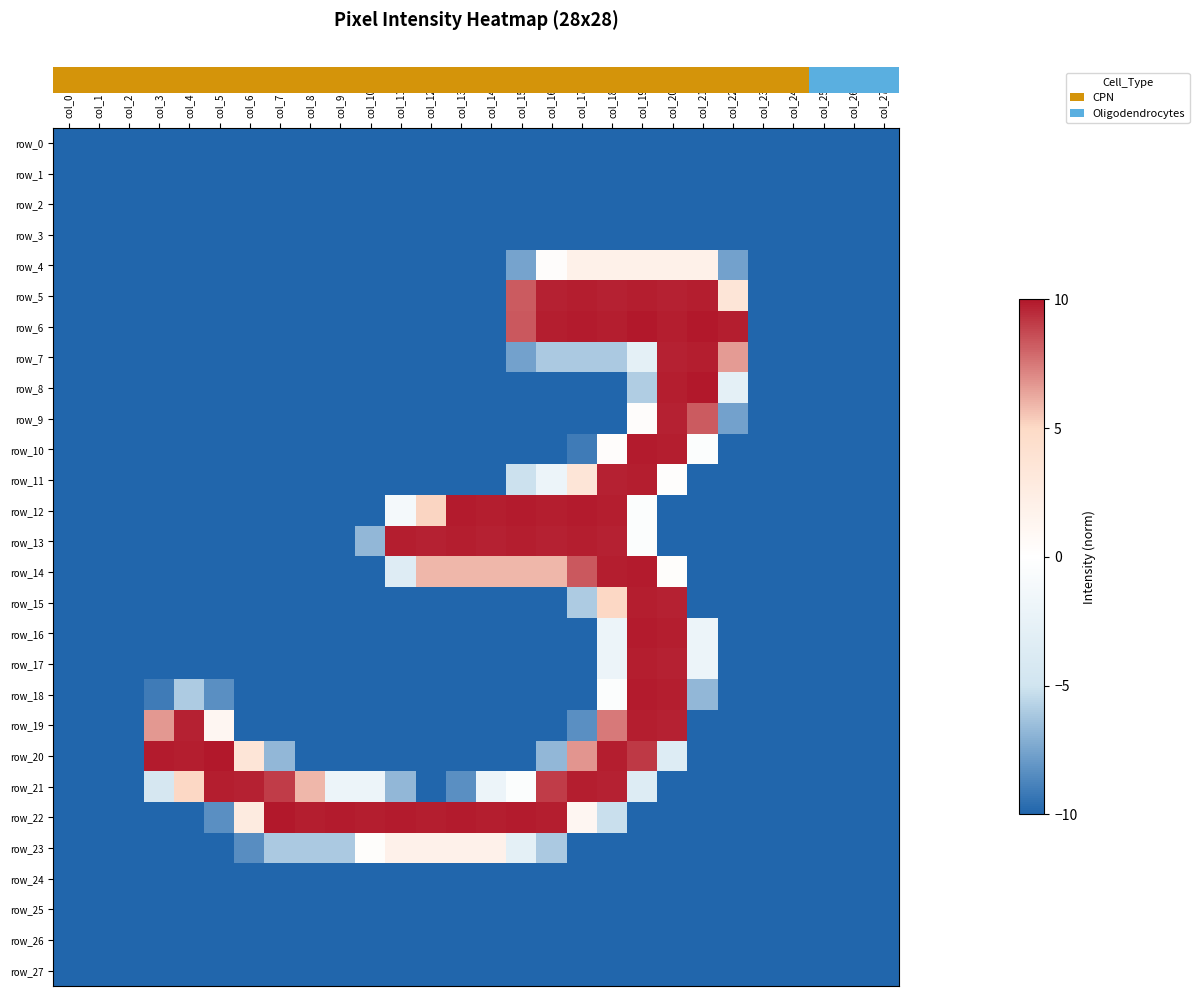

The value of row_6 at col_2 is -10.0. True or false?

True